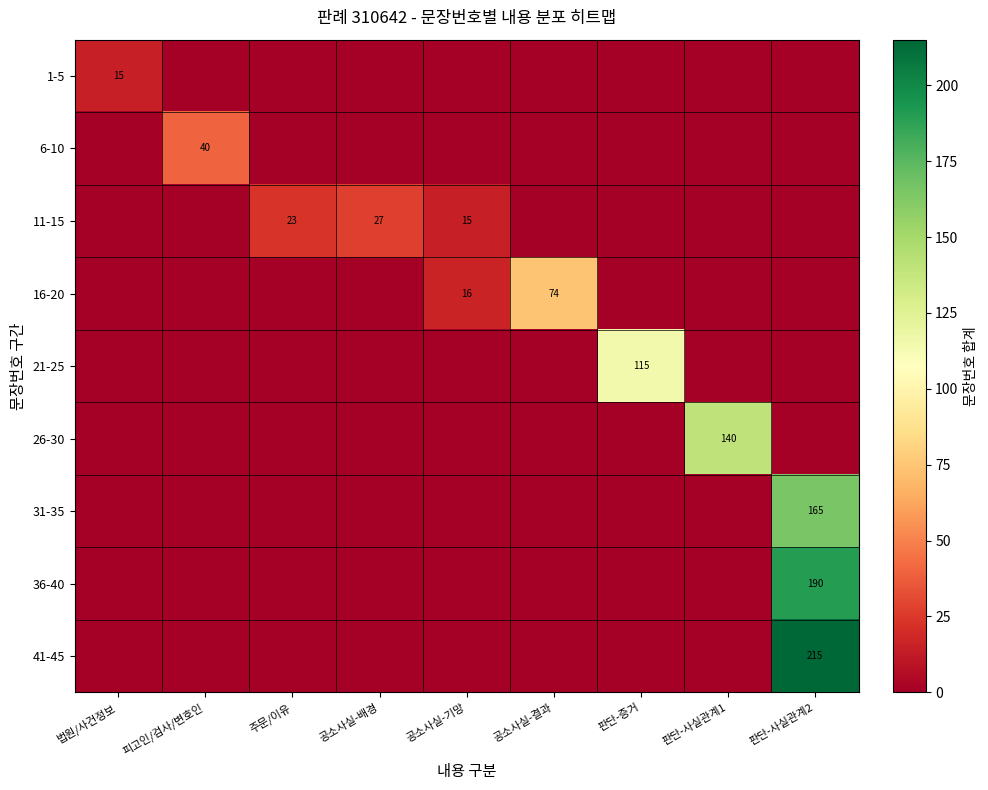

How many values in the 16-20 series exceed 0?

2